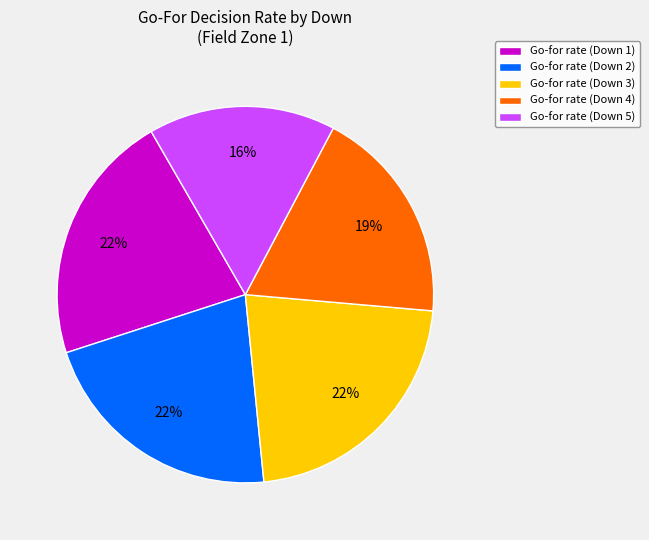

Combined, do Go-for rate (Down 5) and Go-for rate (Down 3) account for over 50%?

No